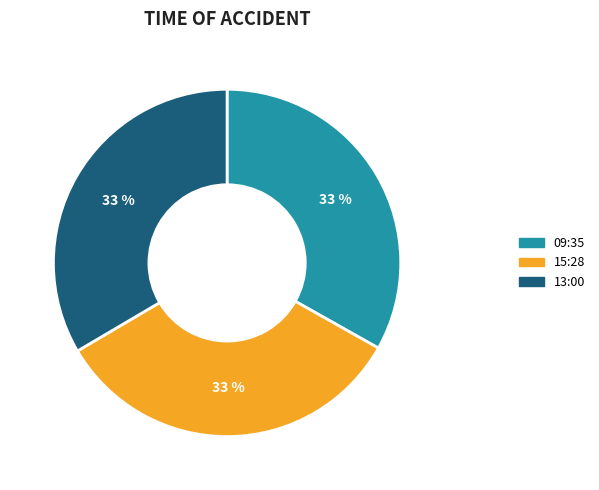

How many segments does this pie chart have?

3